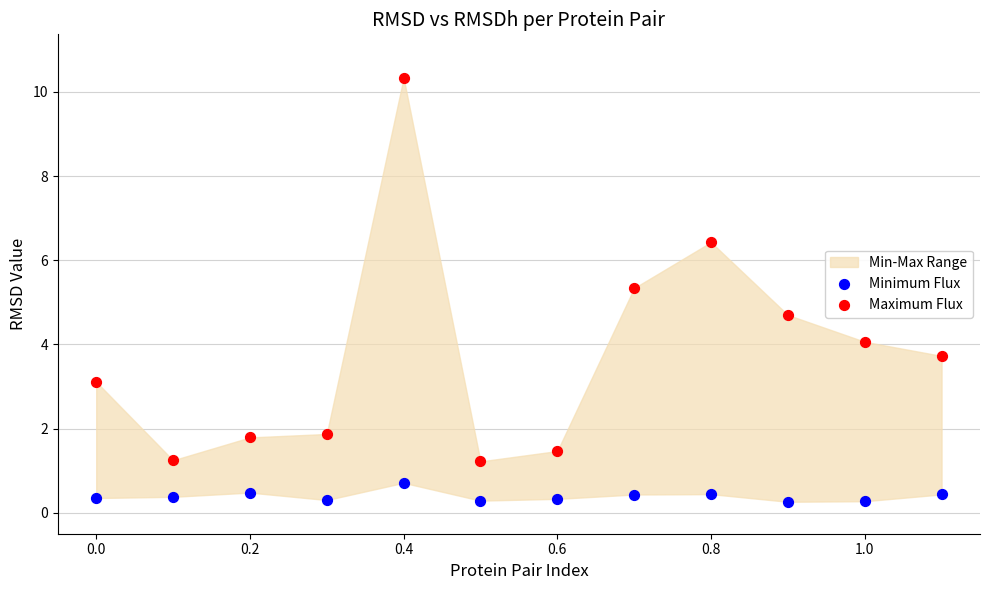

Which series reaches the maximum Y coordinate?

Maximum Flux